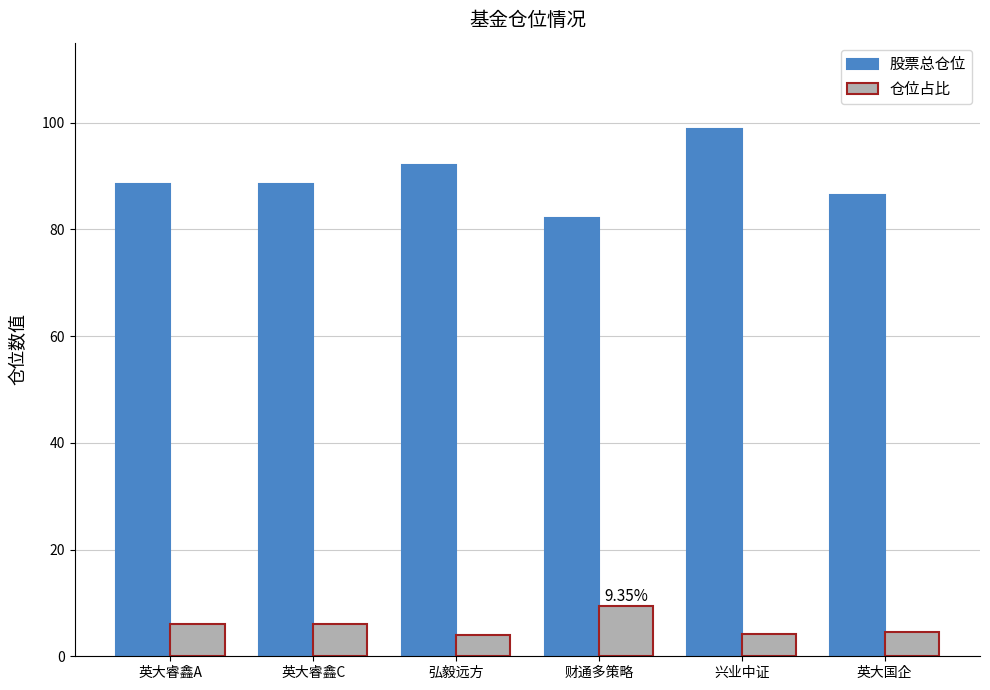

At 英大睿鑫A, list the series in order from largest to smallest.

股票总仓位, 仓位占比